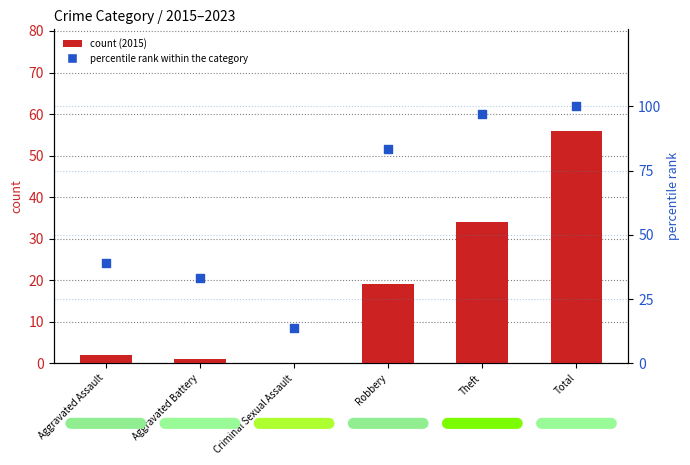

What is the change in value from Criminal Sexual Assault to Robbery?

+69.4